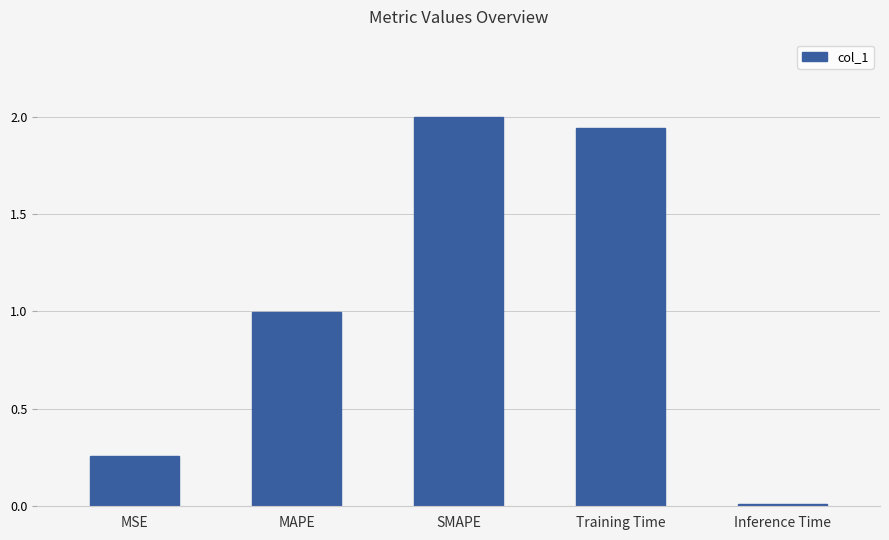

What is the average value?

1.0